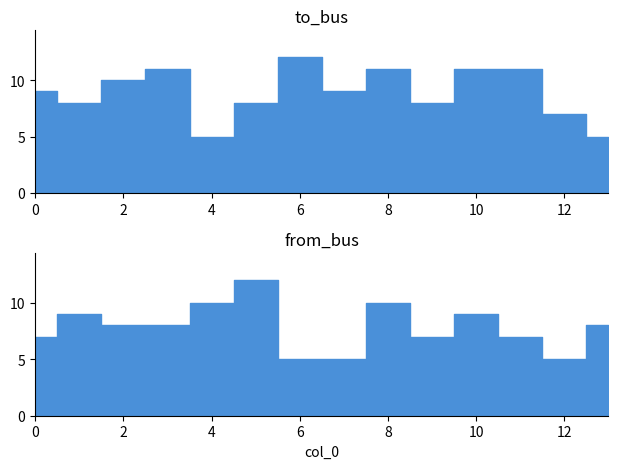

What is the smallest value displayed?

5